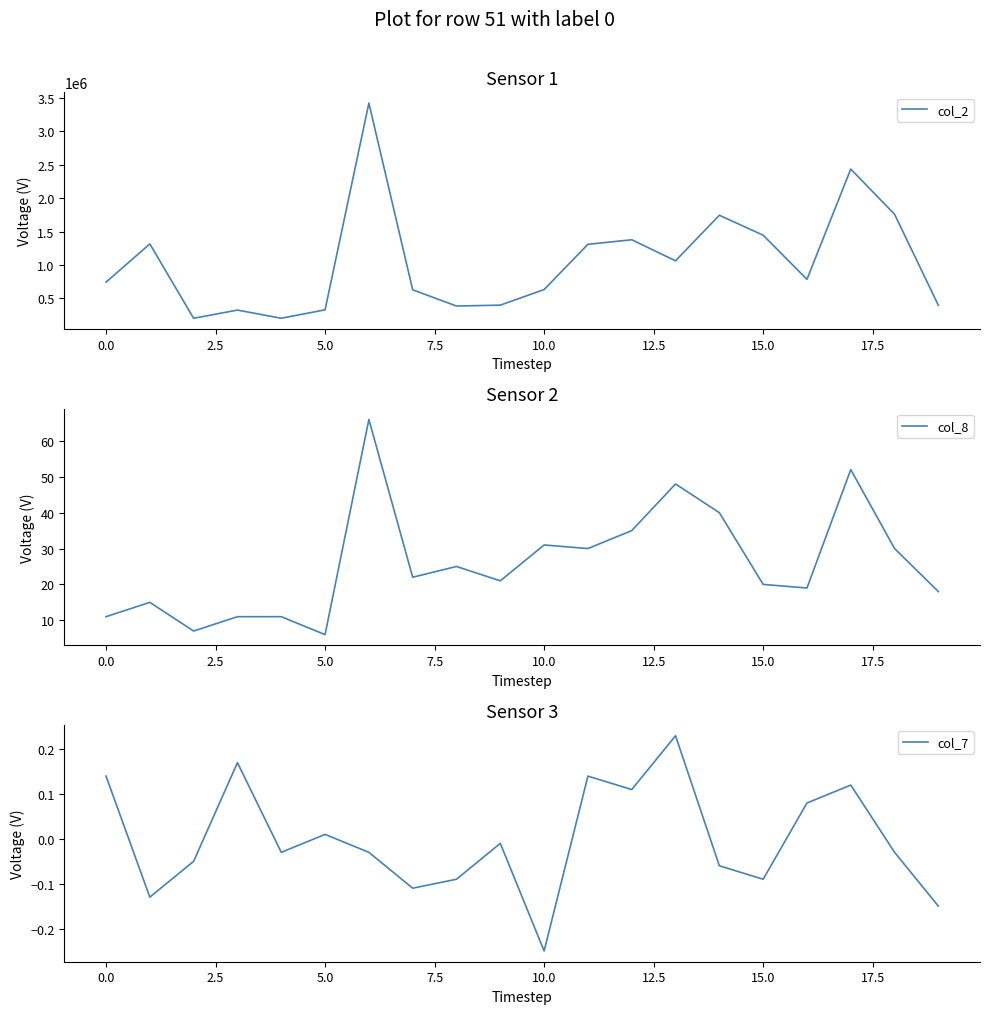

Which series has the widest spread of values?

col_2